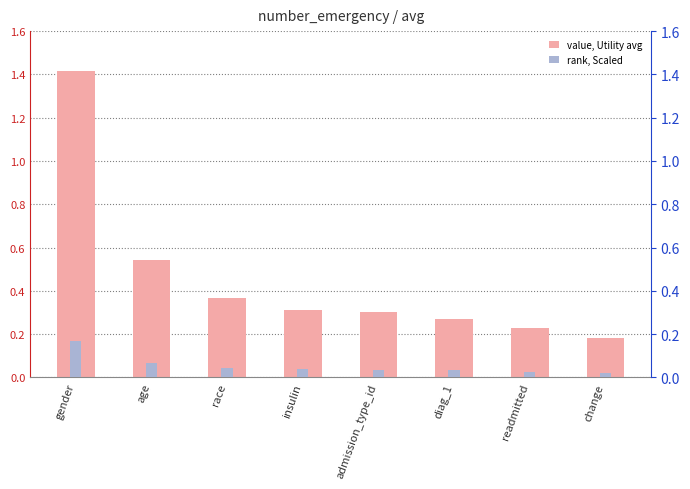

How many categories are shown in the chart?

8